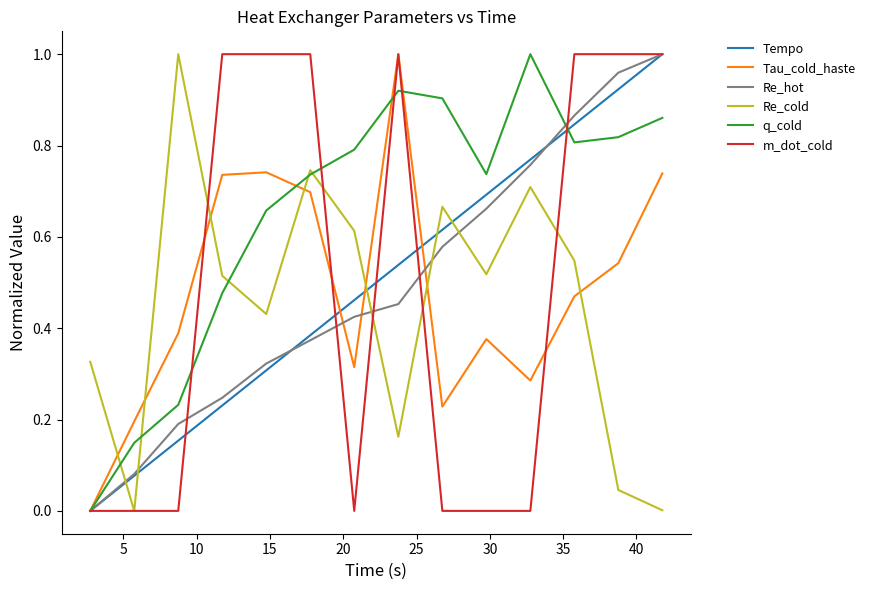

Which series ends up on top after the final intersection of Re_cold and Re_hot?

Re_hot